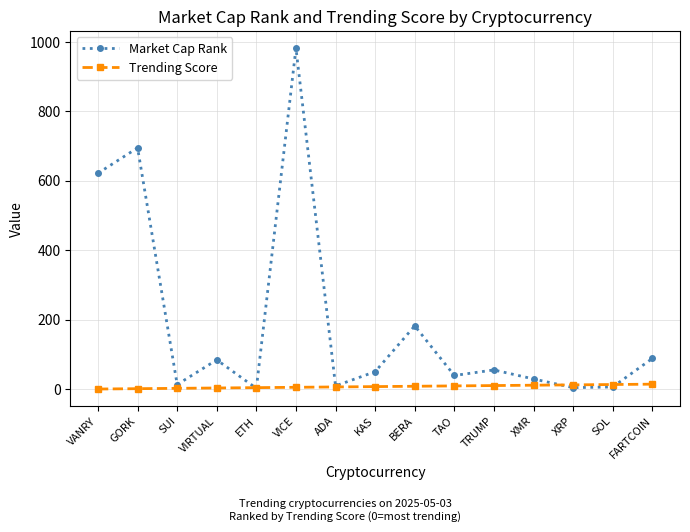

Is the value of Trending Score at SUI greater than the value of Market Cap Rank at BERA?

No